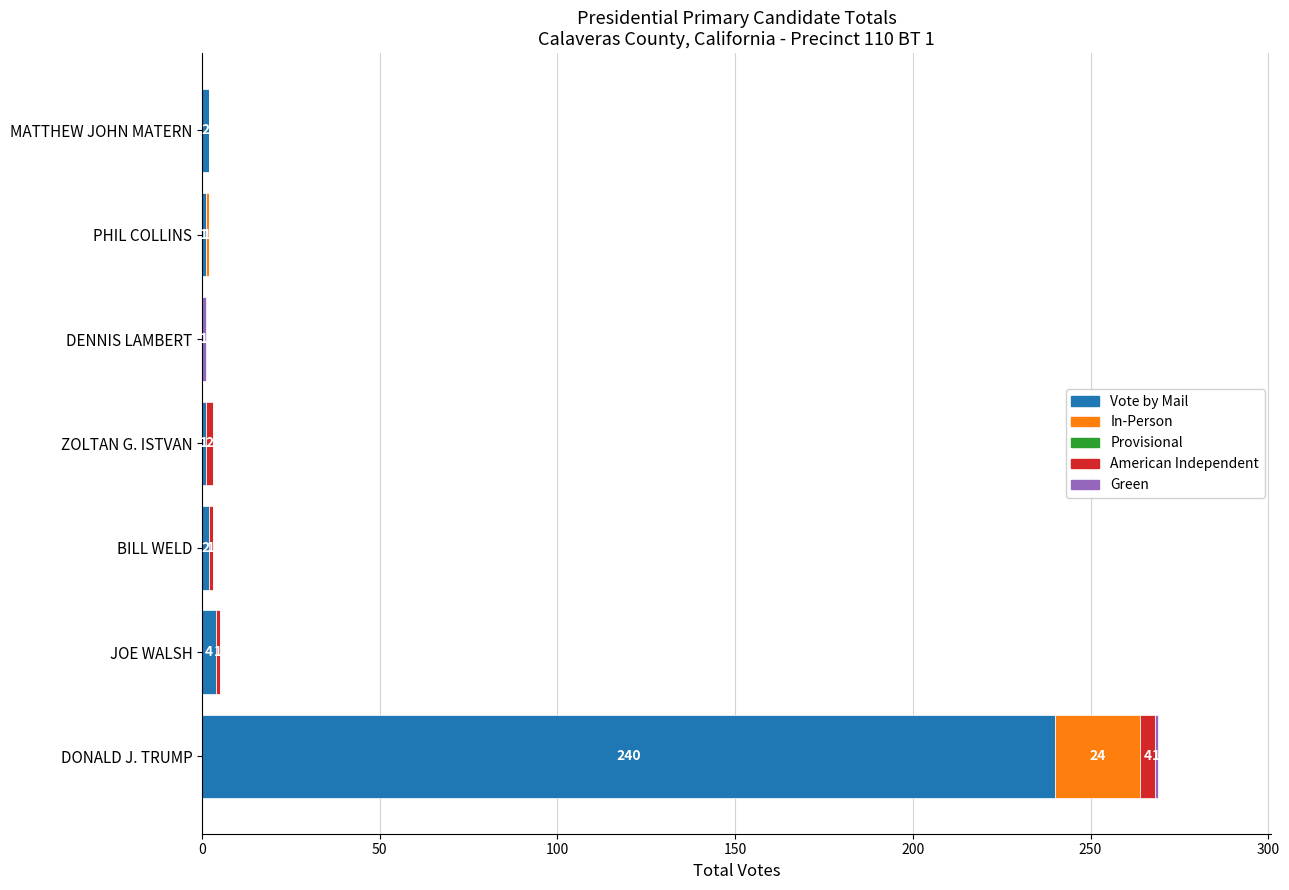

What is the total value across all series at BILL WELD?

3